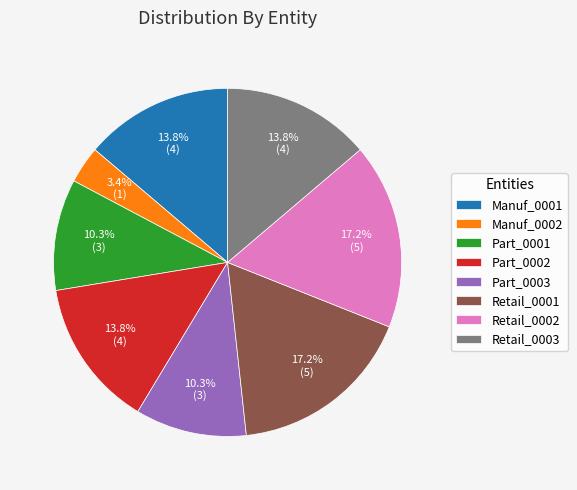

Approximately how many times larger is the value at Part_0003 compared to Retail_0001?

0.6